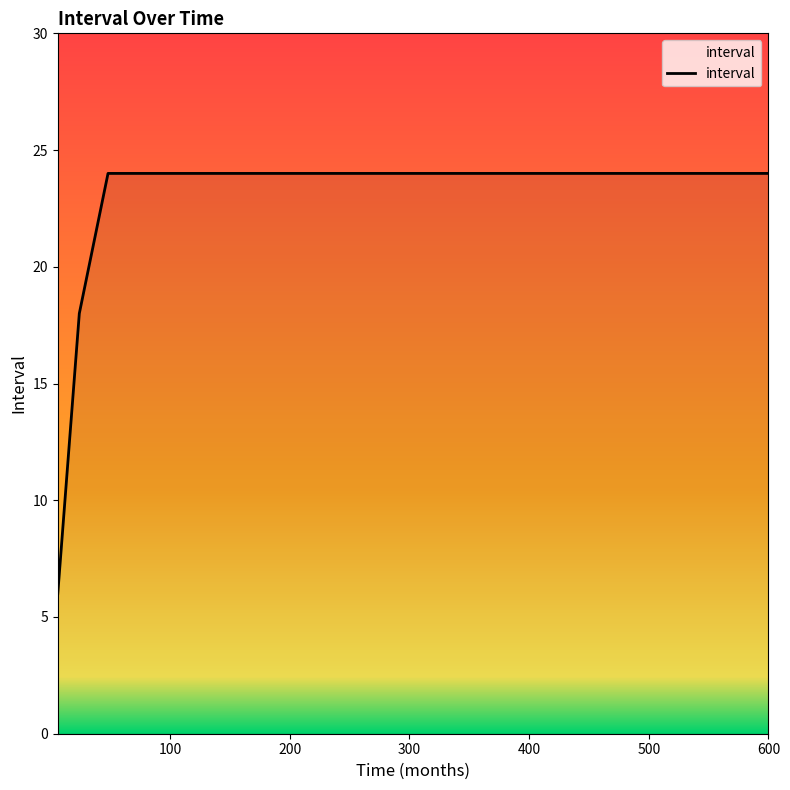

What is the minimum value shown in the chart?

6